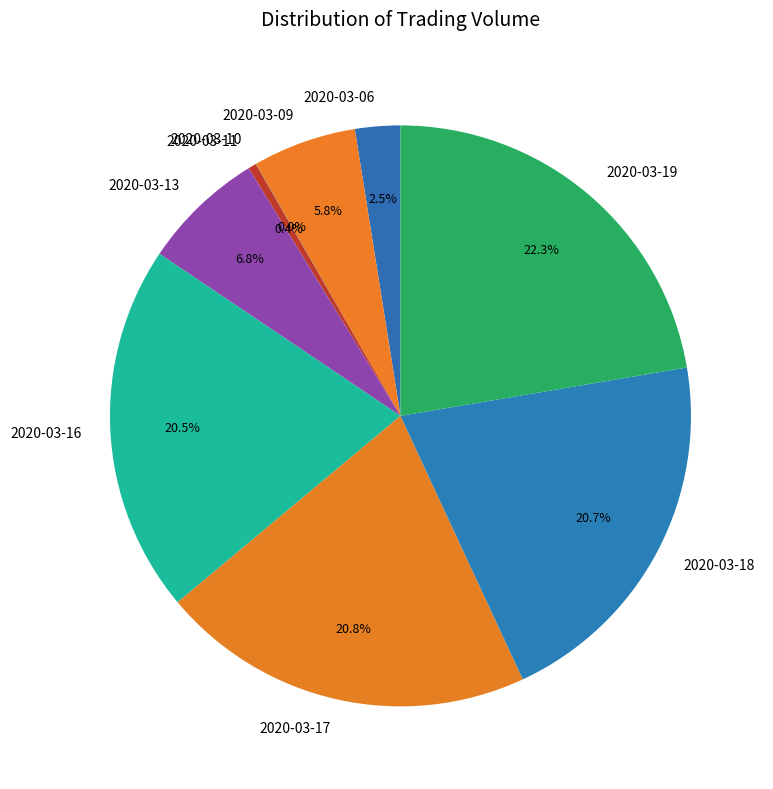

To the nearest percent, what is the difference between the largest and smallest slice percentages?

22%